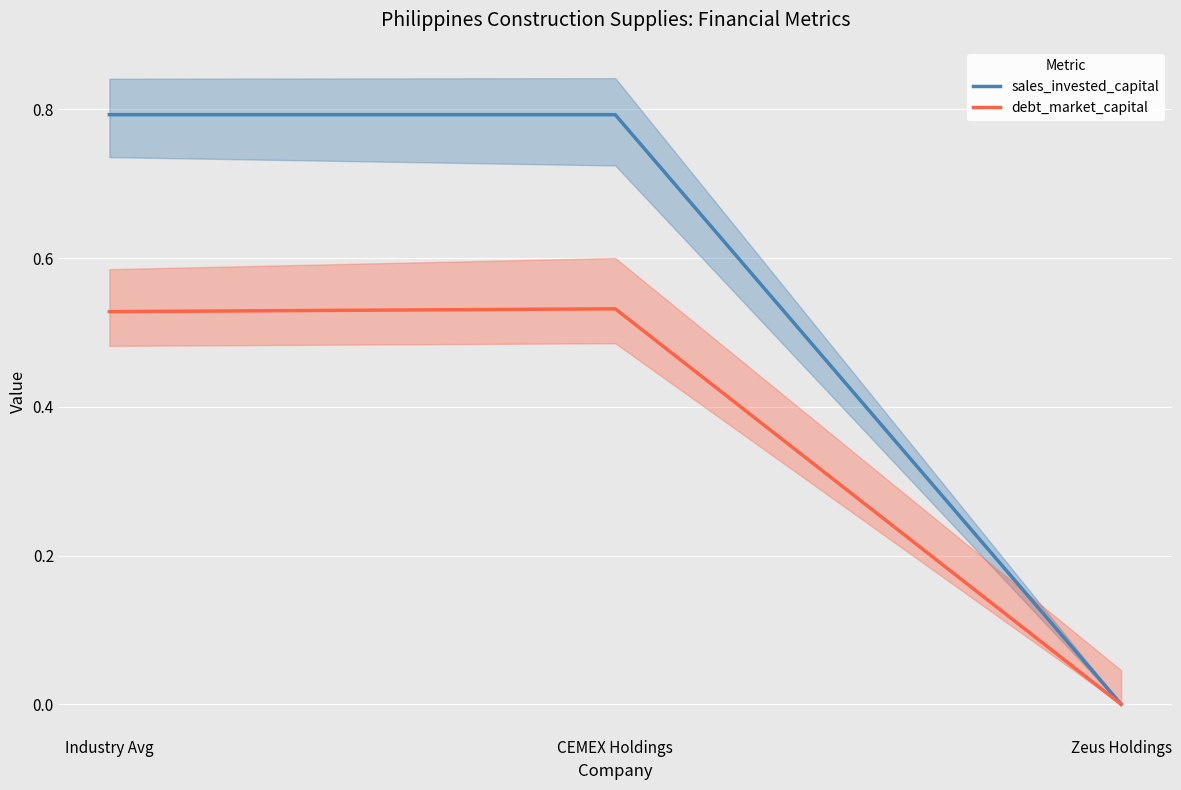

Is it true that debt_market_capital equals 0.1 at CEMEX Holdings?

False